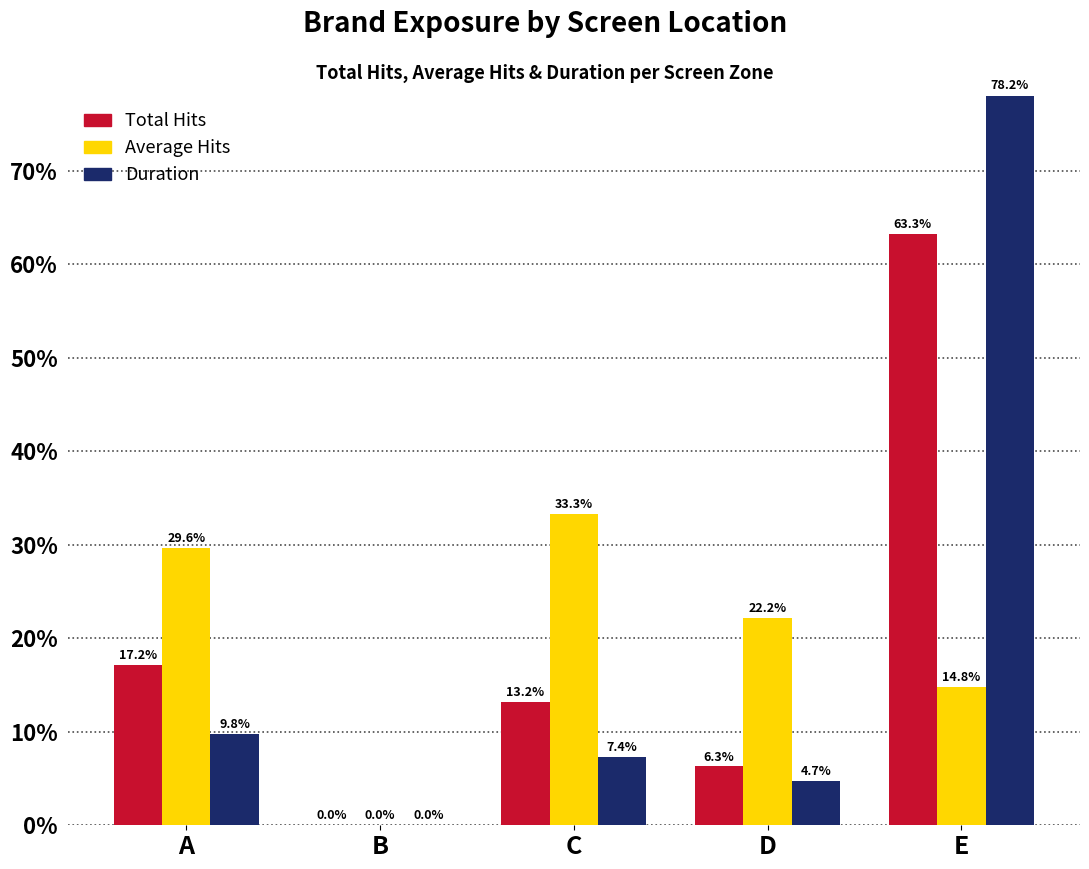

At which label does Average Hits reach its peak?

C